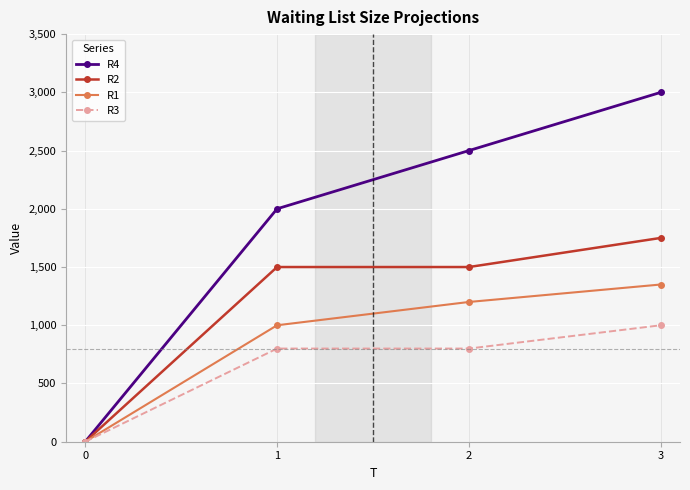

Which series has the widest spread of values?

R4